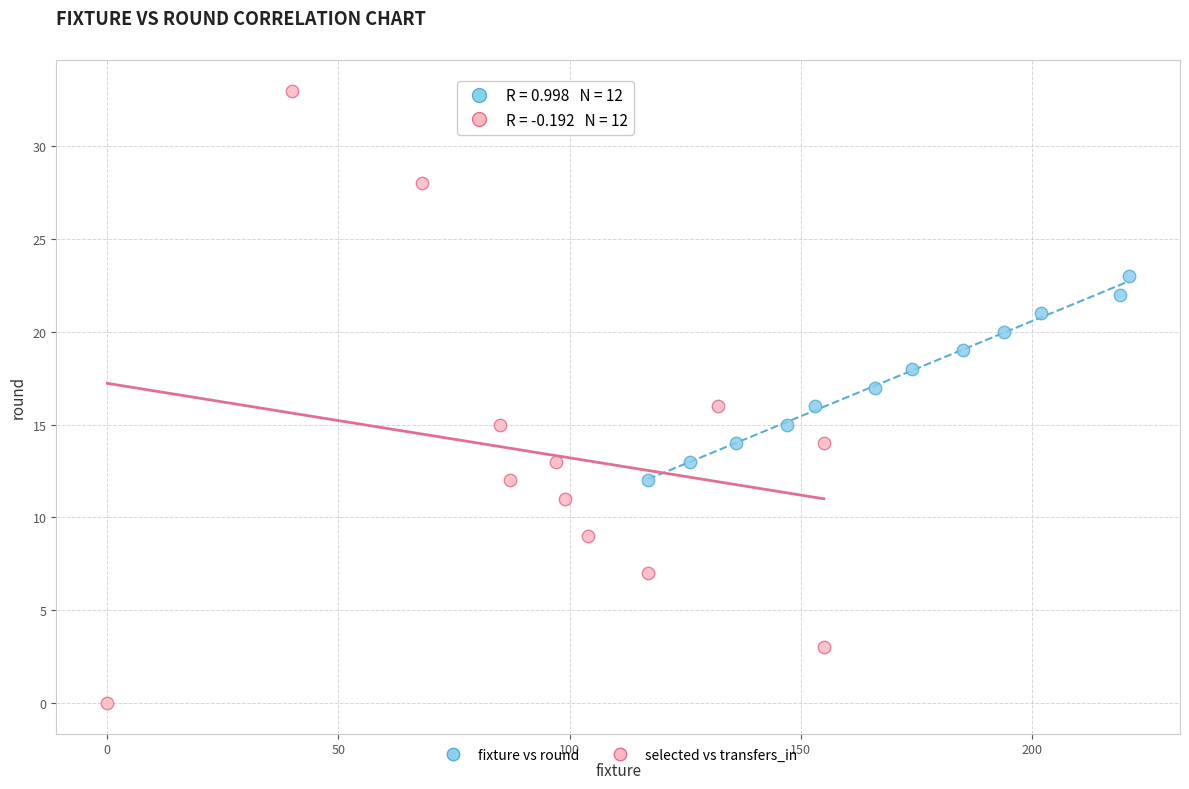

Which series reaches the maximum Y coordinate?

selected vs transfers_in